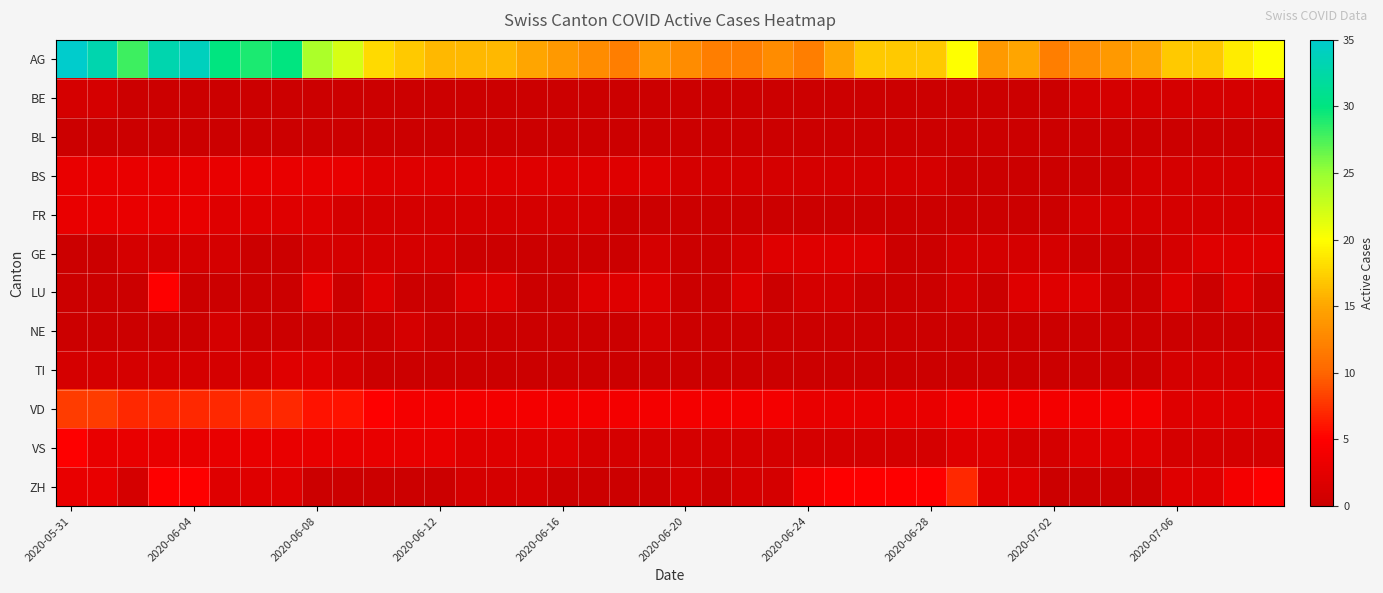

Reading left to right, transcribe all the data shown in this chart.

AG: 35	33	28	33	34	30	29	30	24	22	18	17	16	16	16	15	14	13	12	14	13	12	12	13	12	15	17	17	17	20	14	15	12	13	14	15	17	17	19	20
BE: 1	1	0	0	0	0	0	0	0	0	0	0	0	0	0	0	0	0	0	0	0	0	0	0	0	0	0	0	0	0	0	0	0	1	1	1	1	1	1	1
BL: 0	0	0	0	0	0	0	0	0	0	0	0	0	0	0	0	0	0	0	0	0	0	0	0	0	0	0	0	0	0	0	0	0	0	0	0	0	0	0	0
BS: 3	3	3	3	3	3	3	3	3	3	2	2	2	2	2	2	2	2	2	2	1	1	1	1	1	1	1	1	1	0	0	0	0	0	0	1	1	1	1	1
FR: 3	3	3	3	3	2	2	2	2	1	1	1	1	1	1	1	1	1	0	0	0	0	0	0	0	0	0	0	0	0	0	0	0	1	1	1	1	1	1	1
GE: 0	0	1	1	1	1	0	0	1	1	1	1	1	0	0	0	0	0	0	1	0	0	1	2	2	2	2	0	0	1	1	1	1	0	0	0	1	2	2	2
LU: 0	0	0	5	0	0	0	0	3	0	2	0	0	2	2	0	0	2	2	2	0	0	2	0	1	1	0	0	0	1	0	2	2	2	0	0	2	0	2	0
NE: 0	0	0	0	0	1	0	0	0	0	0	1	0	0	0	0	0	0	0	1	0	0	0	0	0	0	0	0	0	0	0	0	0	0	0	0	0	0	0	0
TI: 1	1	1	1	1	1	1	2	2	1	0	0	0	0	0	0	0	0	0	0	0	0	0	0	0	0	0	0	0	0	0	0	0	0	0	0	1	1	1	1
VD: 8	8	7	7	7	7	7	7	6	6	5	4	4	4	4	4	4	4	4	4	4	4	4	4	3	3	3	3	3	4	4	4	4	4	4	4	2	2	2	2
VS: 5	3	3	3	3	3	3	3	3	3	3	3	3	2	2	2	2	1	1	1	1	1	1	1	1	1	1	1	1	2	2	1	1	2	2	2	1	1	1	1
ZH: 3	3	1	5	5	2	2	2	0	0	0	0	0	1	1	1	0	0	0	0	1	0	1	1	4	5	5	5	5	7	2	2	0	0	0	0	2	2	4	5